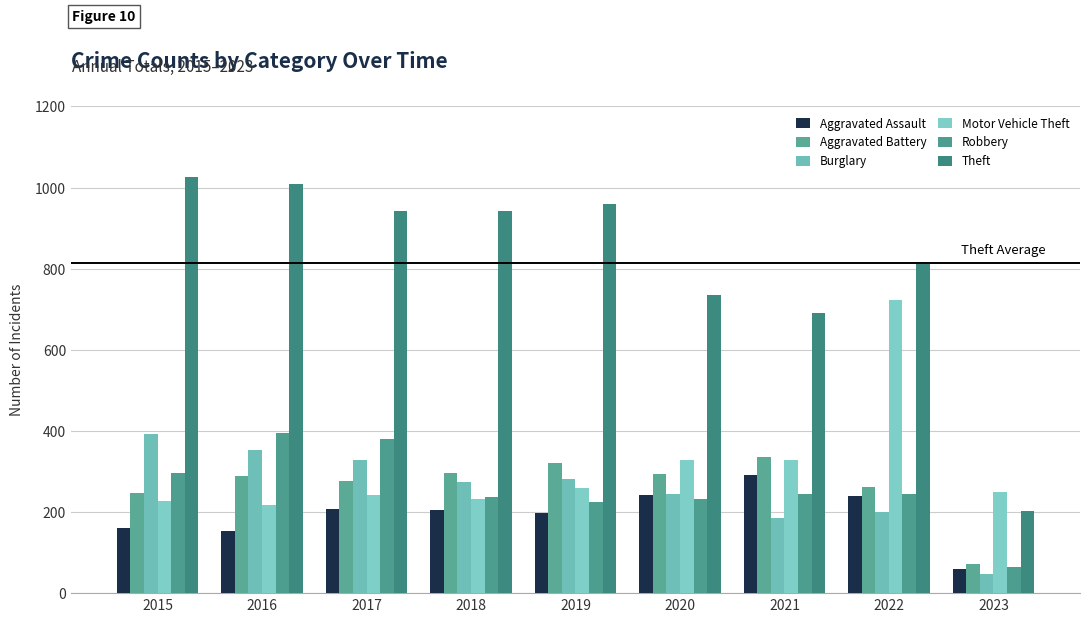

Reading left to right, extract all data points from this chart.

Aggravated Assault: 160	154	207	206	197	242	292	239	59
Aggravated Battery: 246	288	277	297	321	294	336	261	72
Burglary: 393	352	327	273	281	245	185	201	46
Motor Vehicle Theft: 228	218	243	232	260	328	329	722	250
Robbery: 297	394	381	237	224	233	244	245	65
Theft: 1027	1009	941	941	959	736	691	812	202